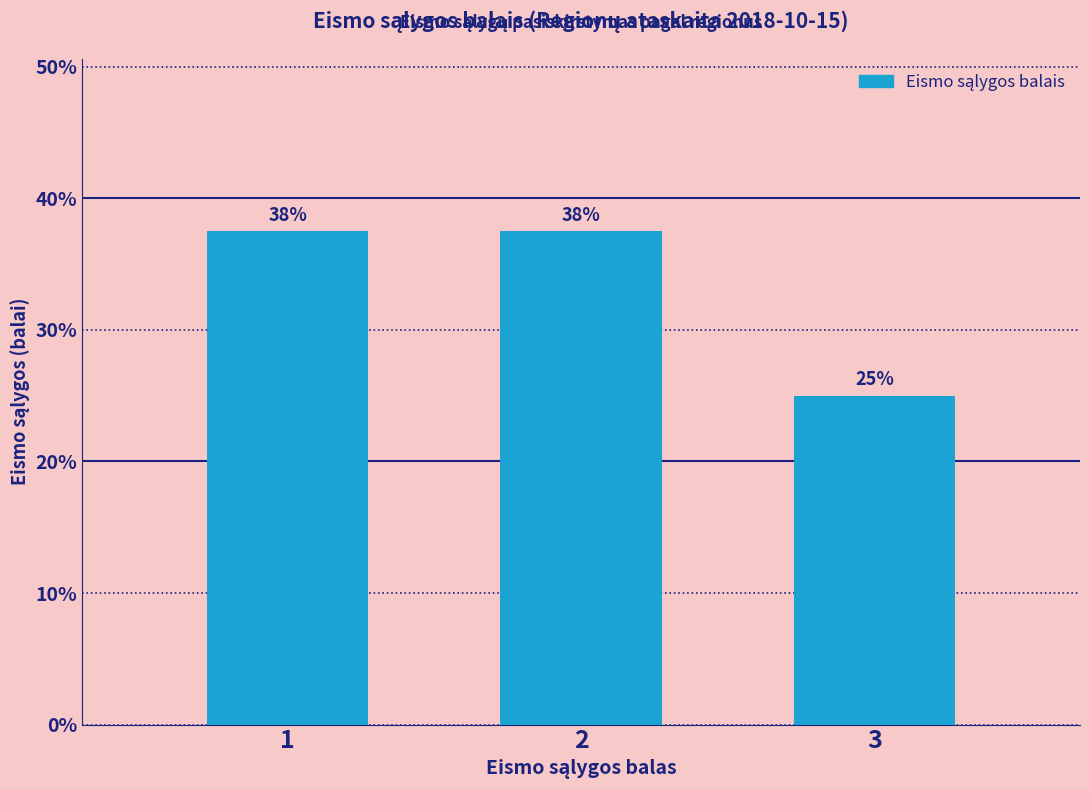

Reading left to right, what are all the values shown in this chart?

0.4	0.4	0.2